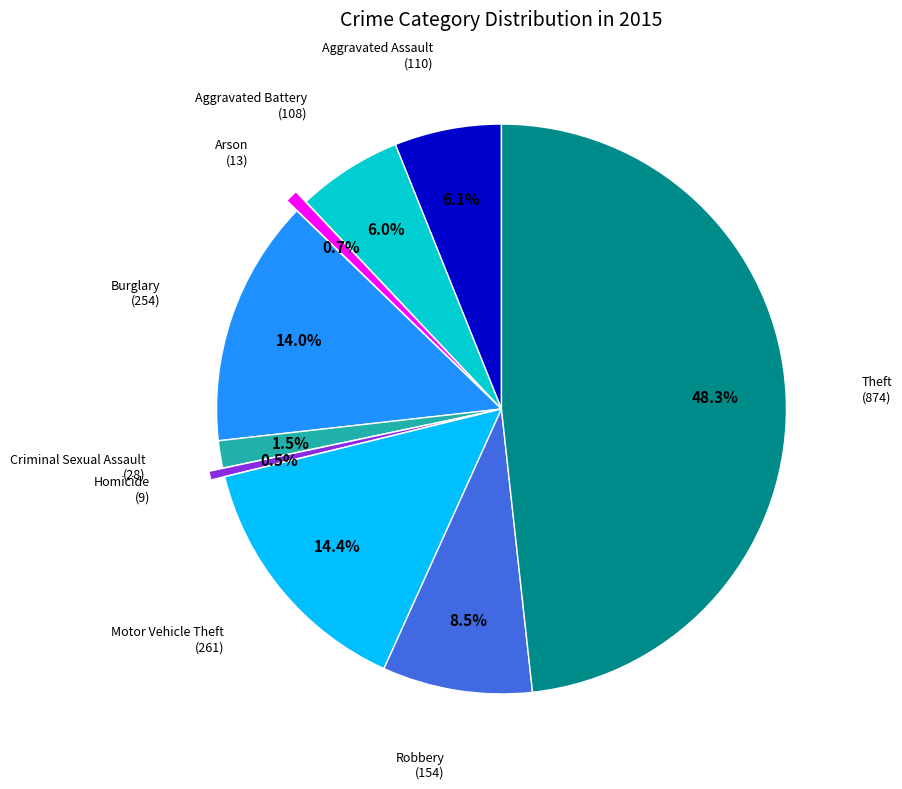

Does any single category account for the majority?

No